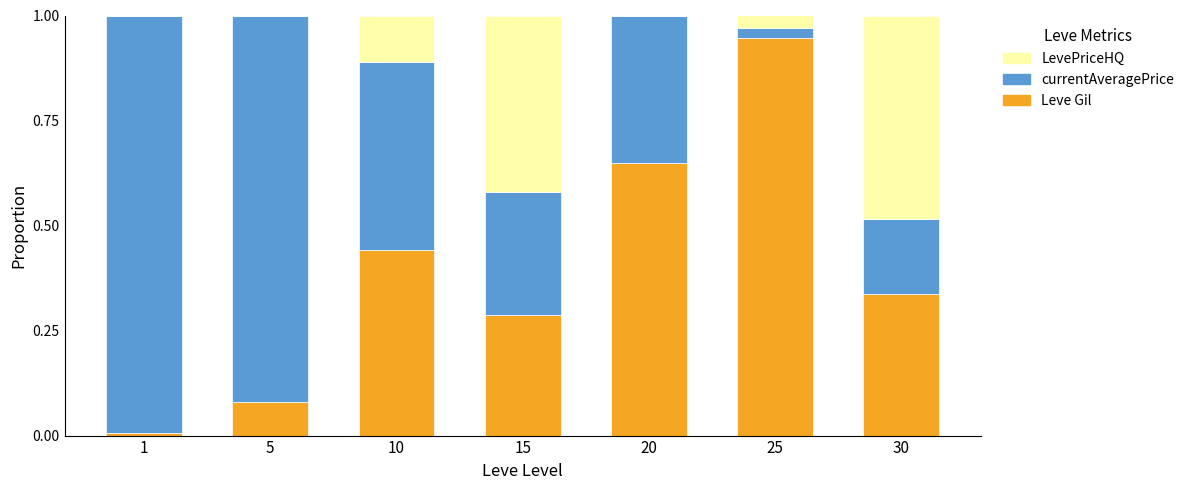

What is the total value across all series at 20?

1.0